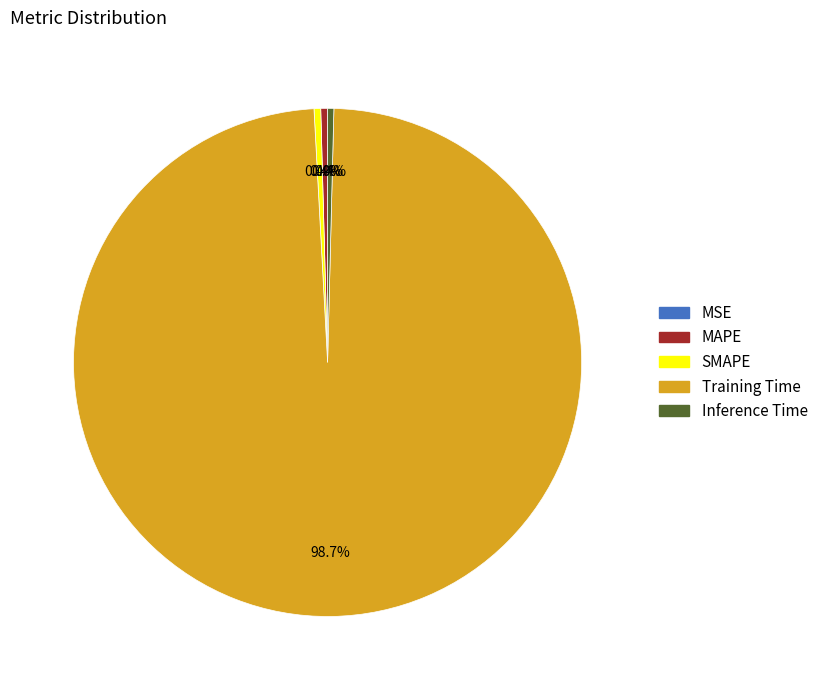

True or false: Inference Time accounts for 13% of the total.

False